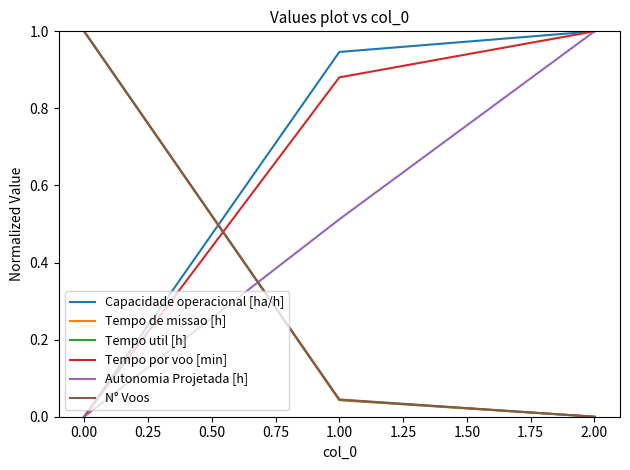

At which label is N° Voos closest to 0?

2.00